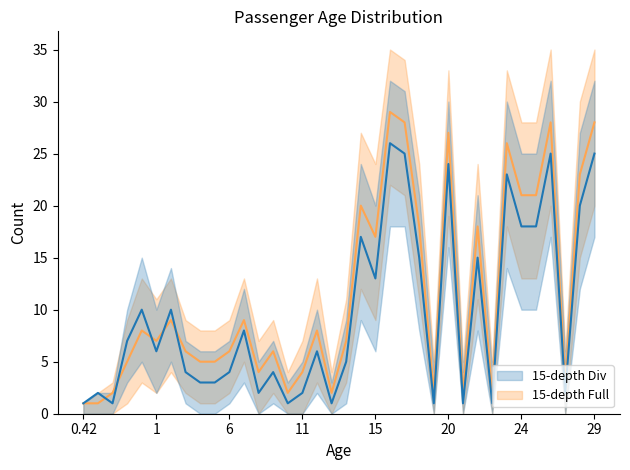

At which category does the chart reach its peak across all series?

16